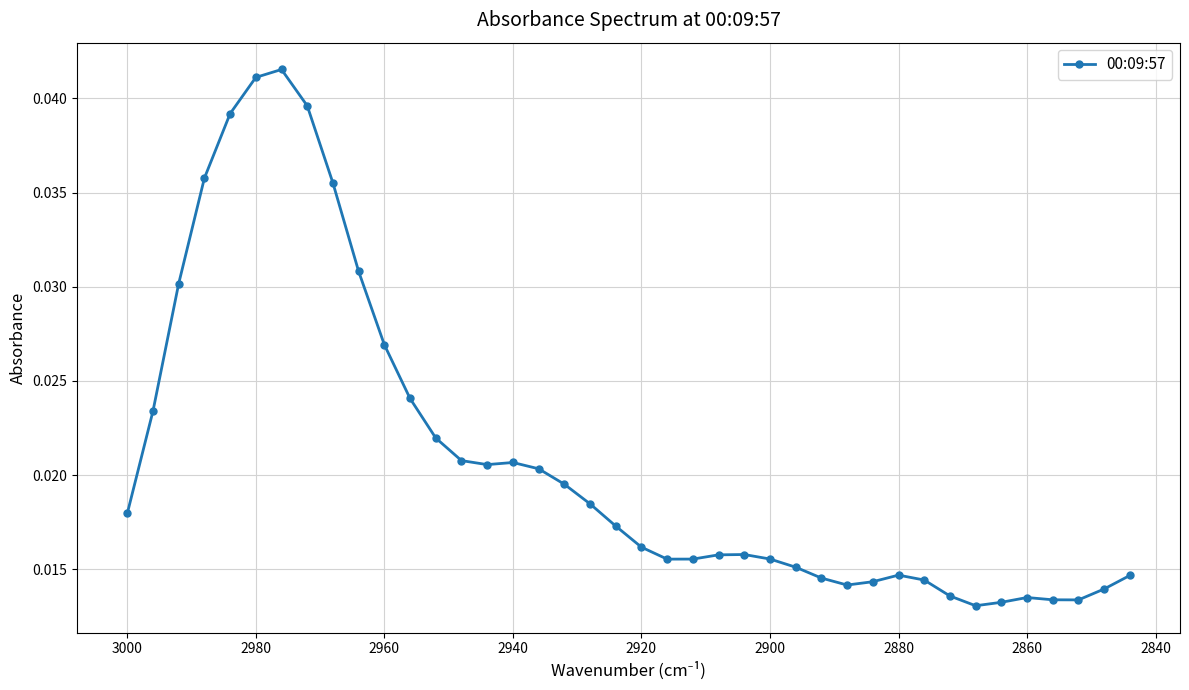

True or false: the data has more than 0 interior local peaks.

True